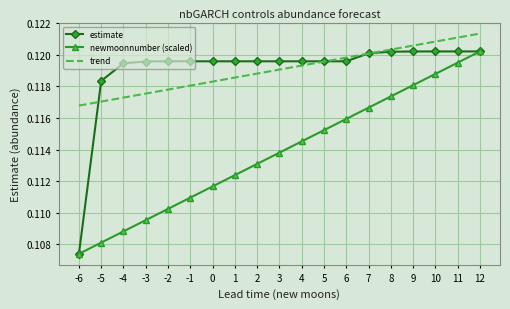

Which series changed the most between -5 and 6?

newmoonnumber (scaled)